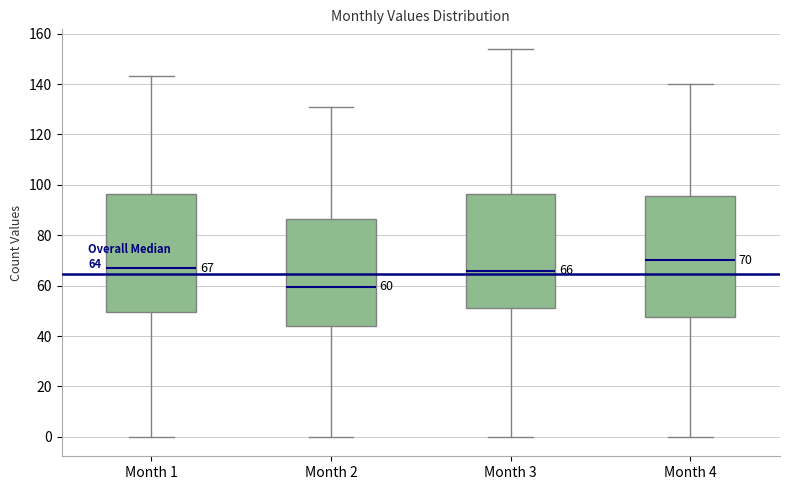

Which box's median line is the highest?

Month 4